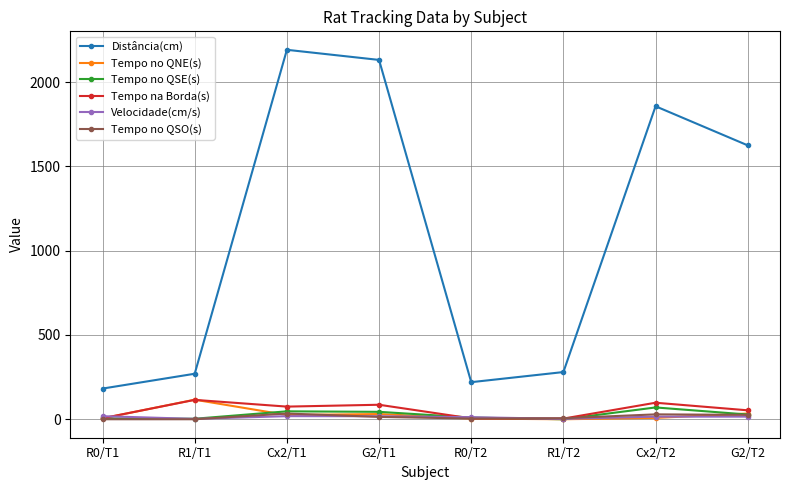

Which label corresponds to the largest value in the chart?

Cx2/T1